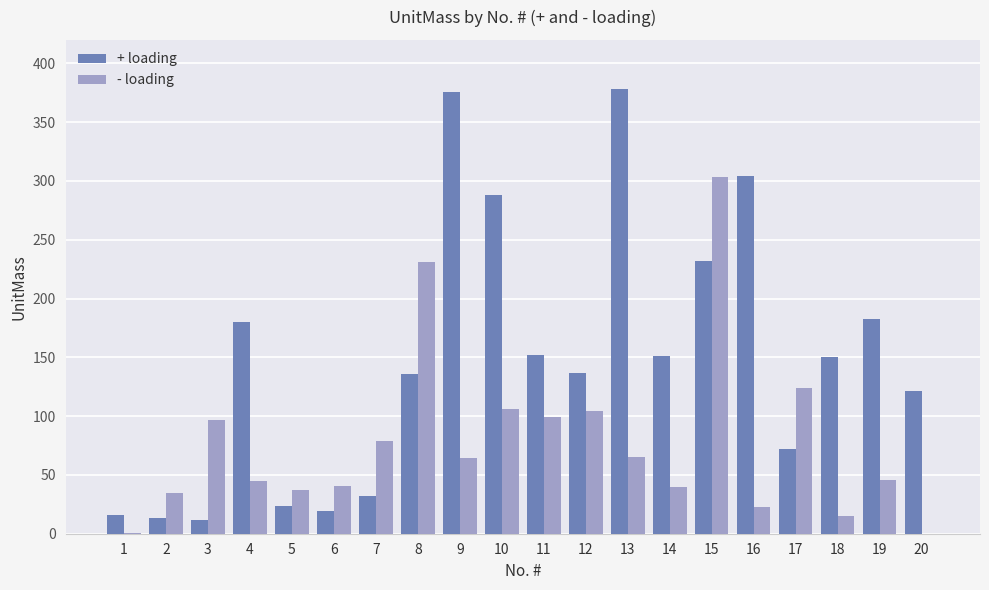

Which series changed the most between 13 and 20?

+ loading